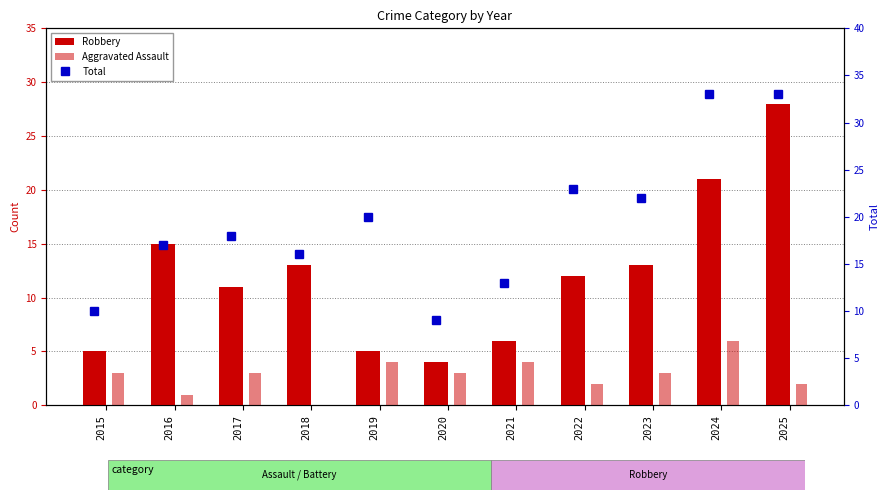

What is the difference between the Robbery values at 2023 and 2024?

8